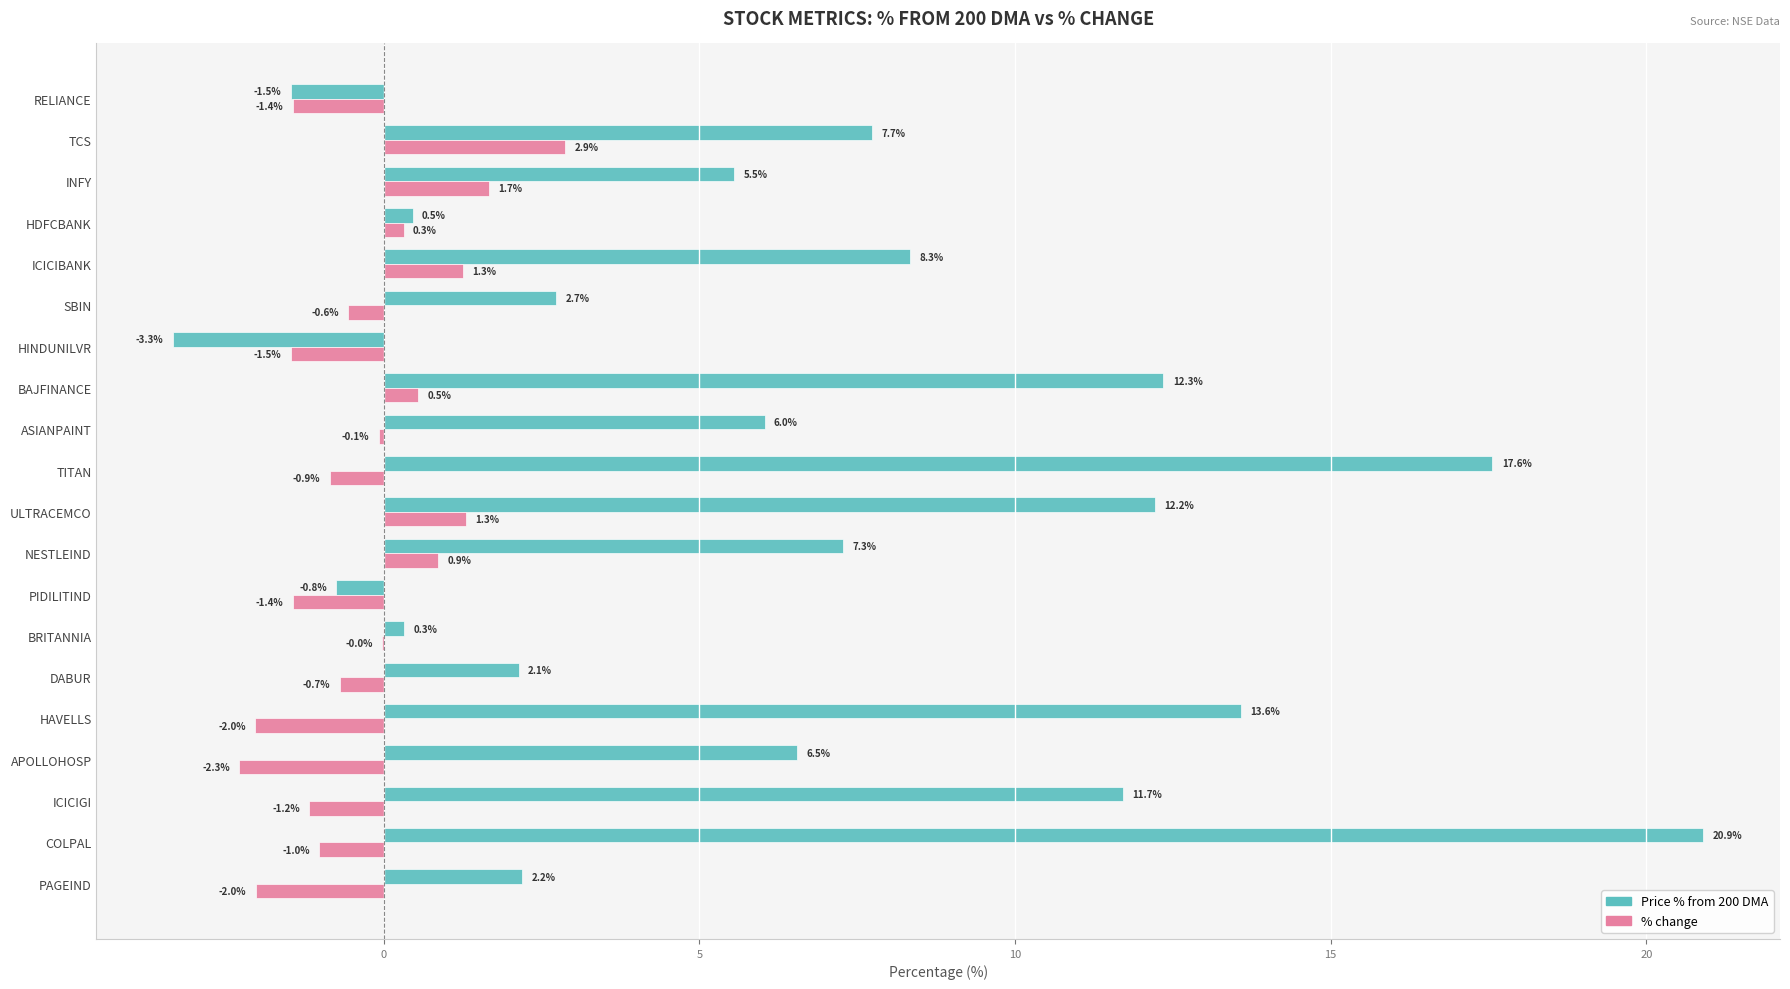

How many positive values does the Price % from 200 DMA series have?

17